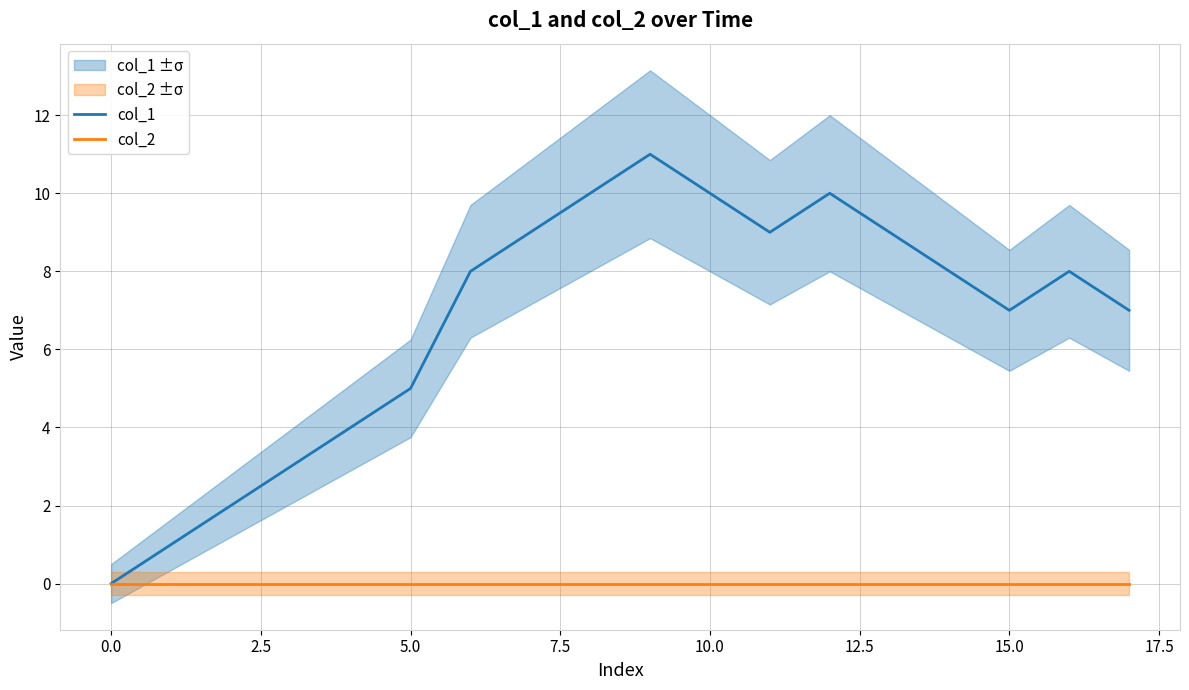

Rank the series by their maximum value, from lowest to highest.

col_2, col_1